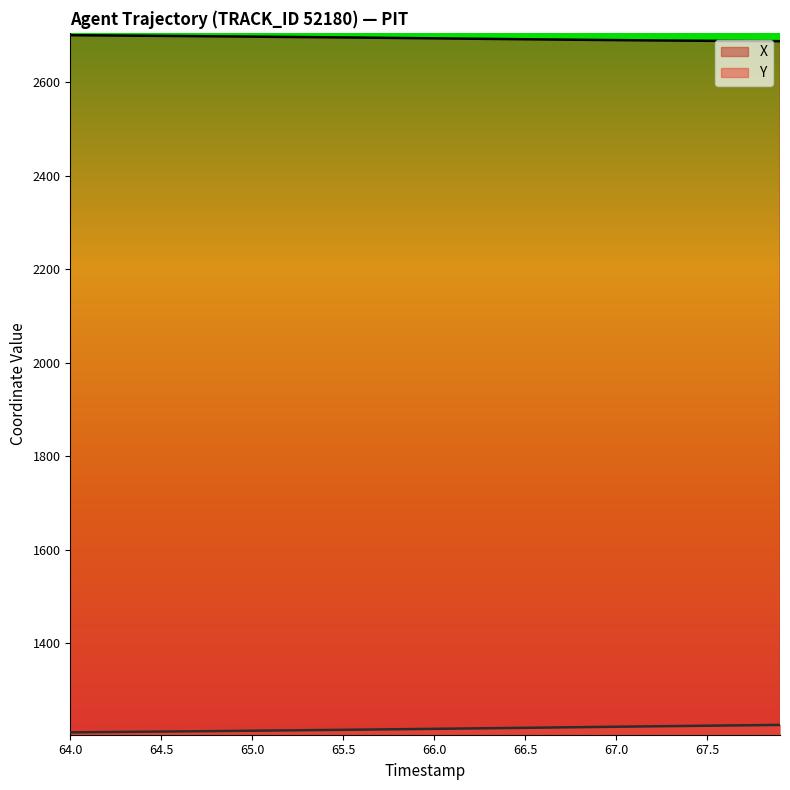

At how many categories does at least one series exceed 1681?

40